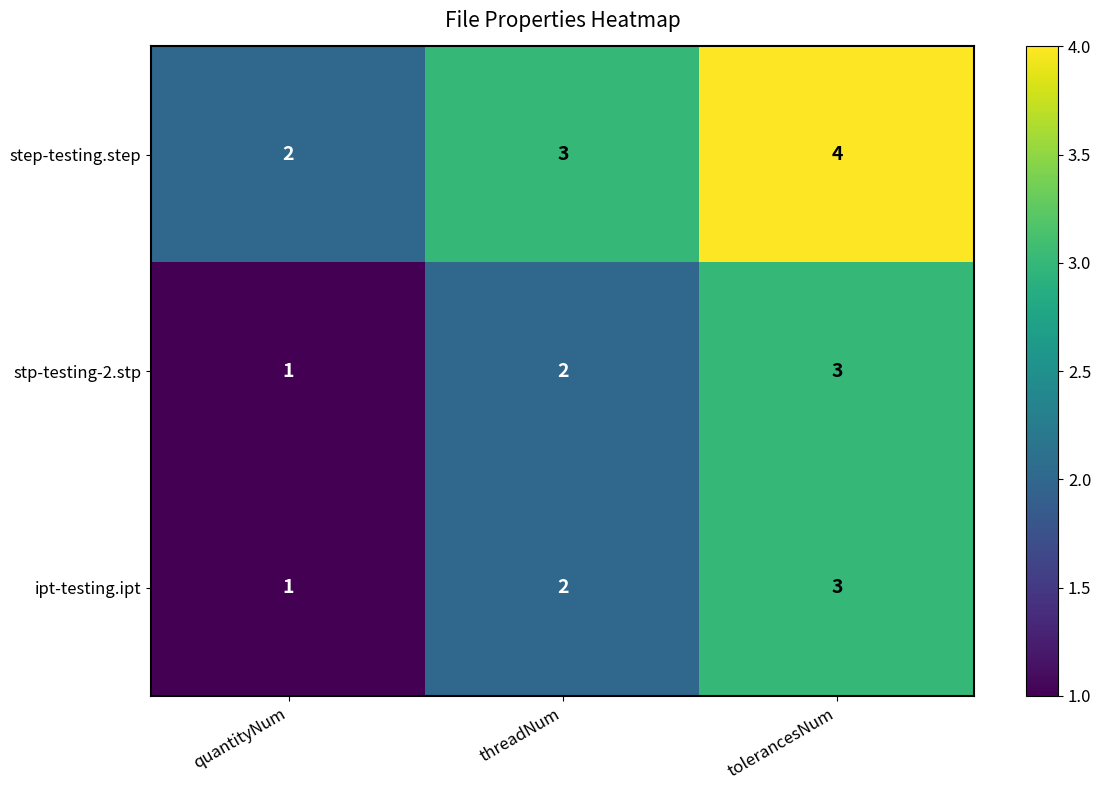

Is it true that ipt-testing.ipt equals 1 at quantityNum?

True